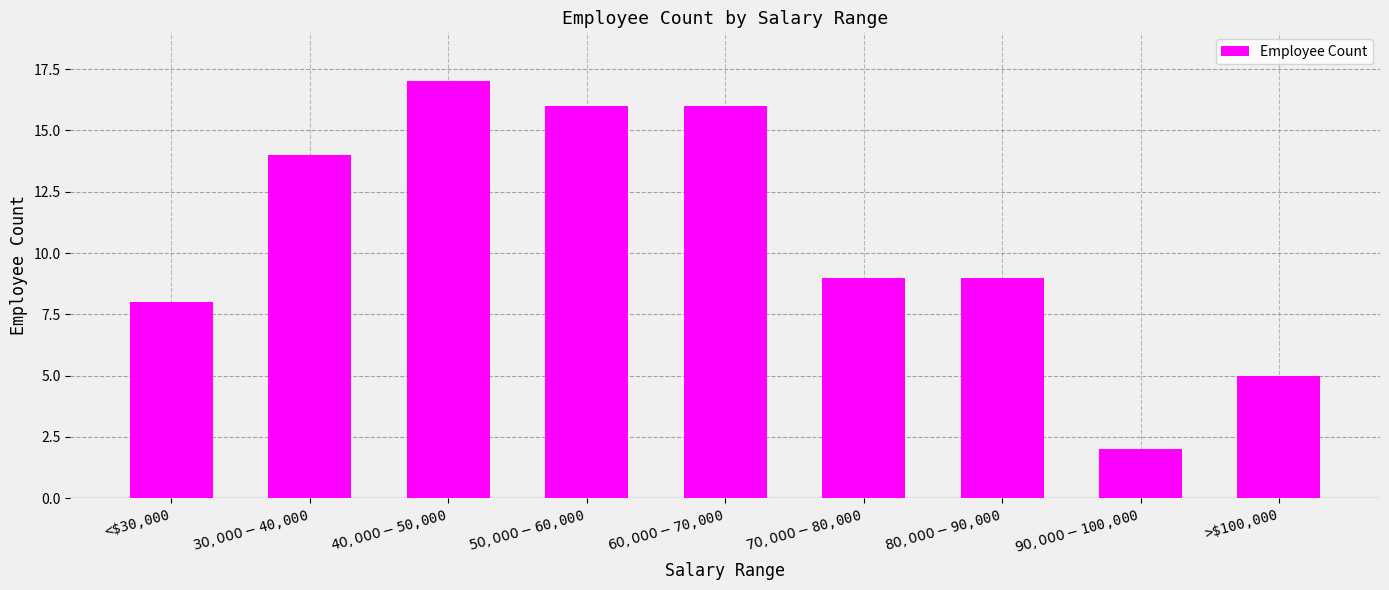

What position from the left is $60,000-$70,000?

5